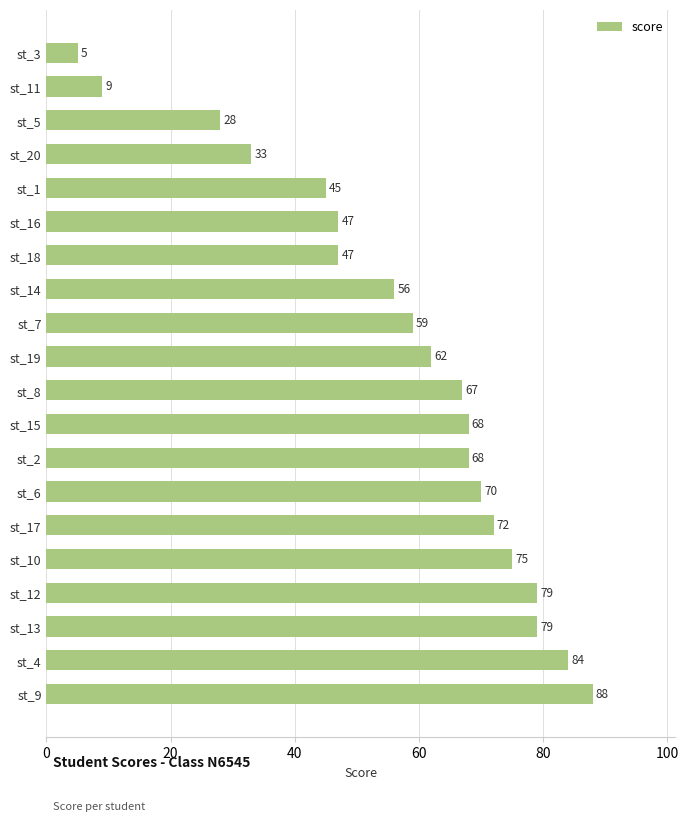

Between st_17 and st_6, which is larger?

st_17